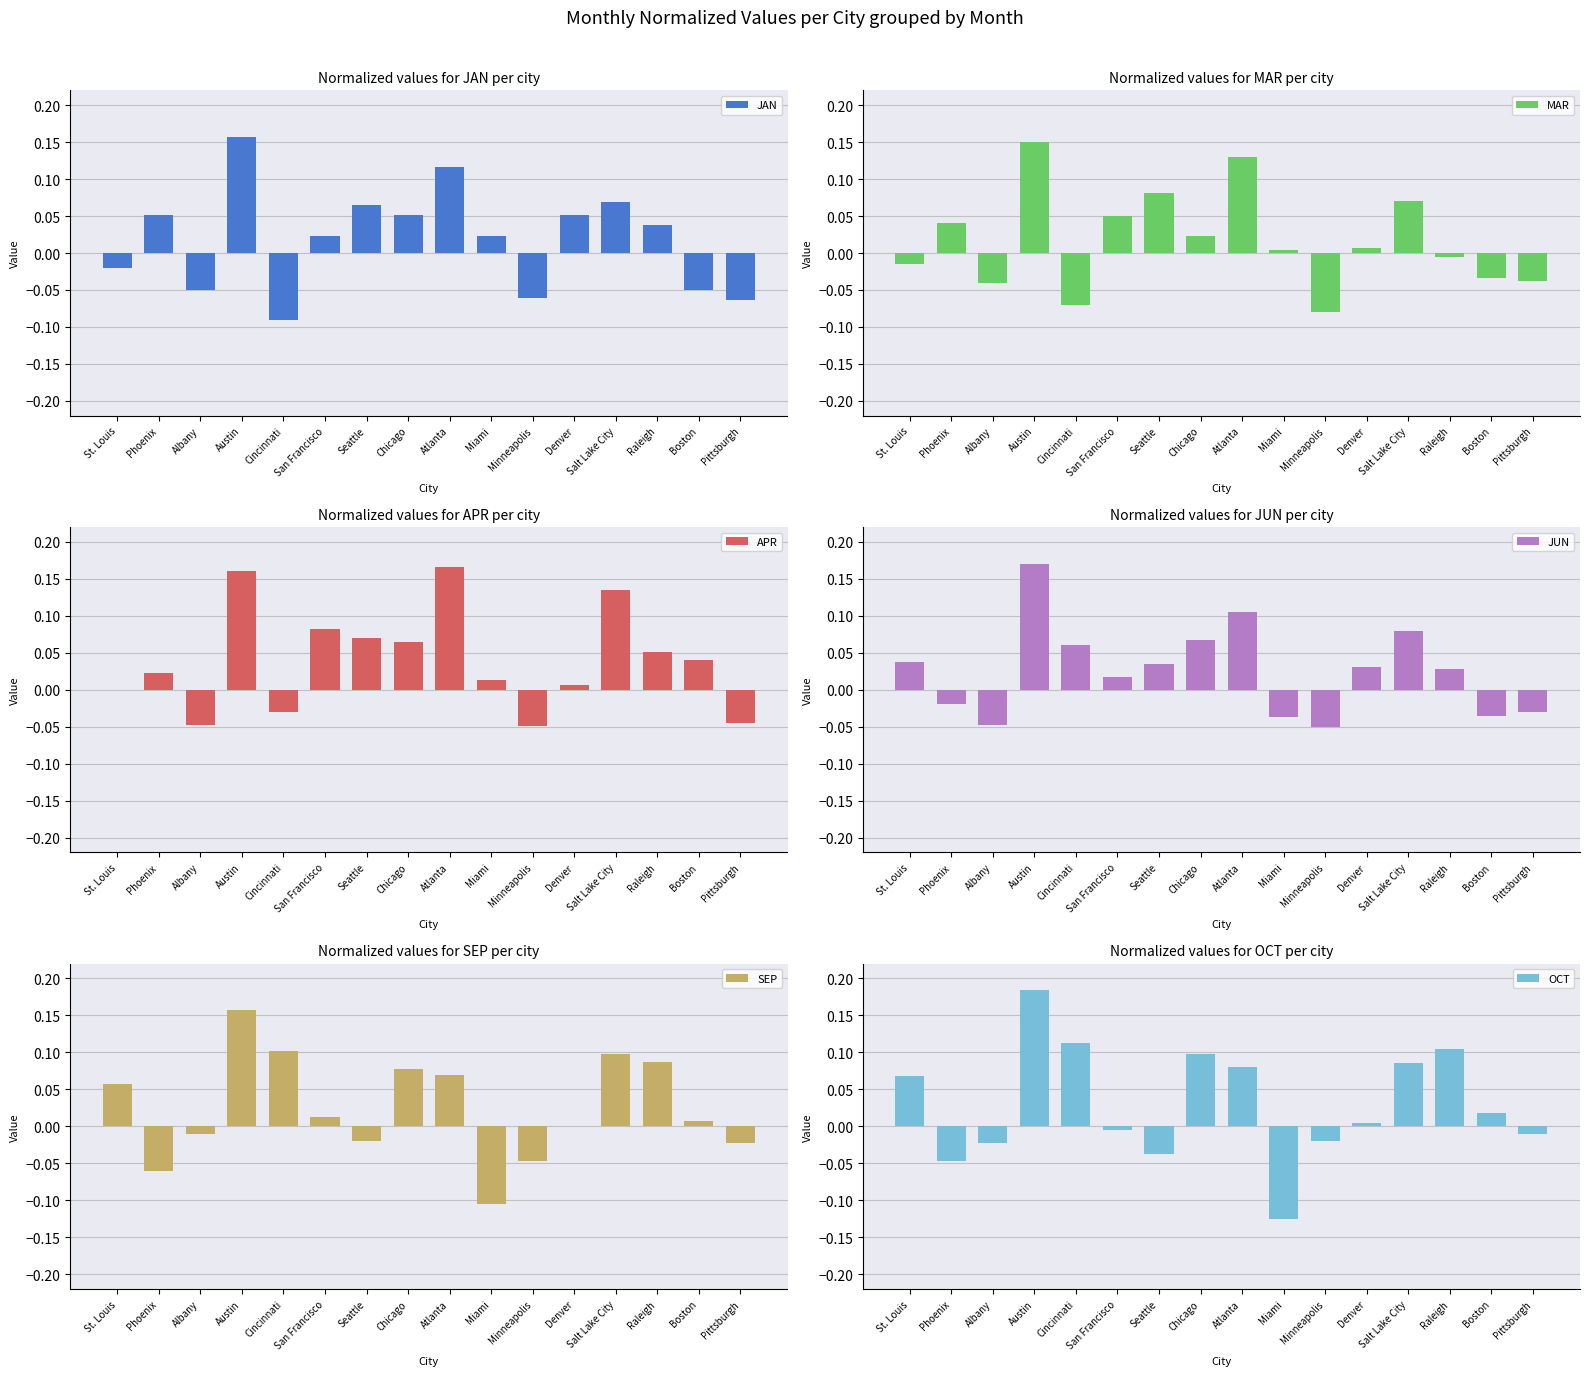

Where is OCT nearest to the value 0?

San Francisco